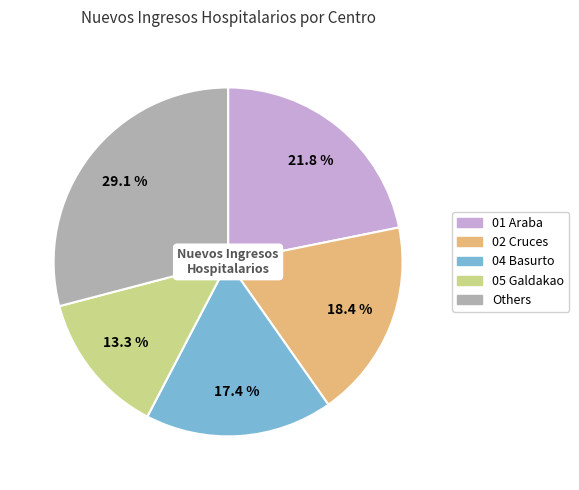

Is there a majority slice in this chart?

No